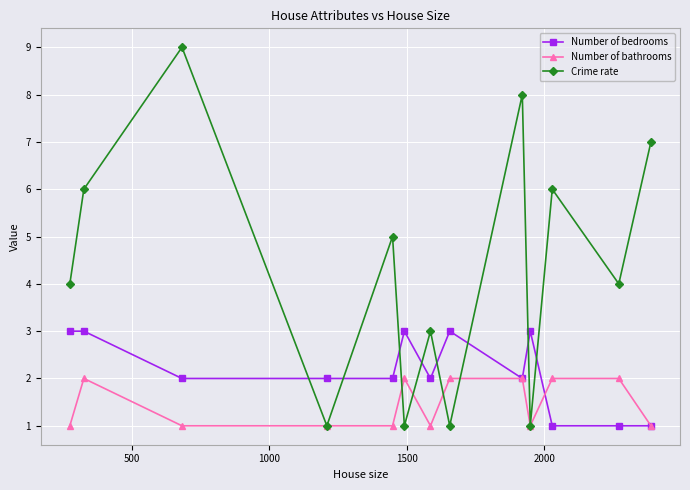

What is the average value of the Number of bathrooms series?

1